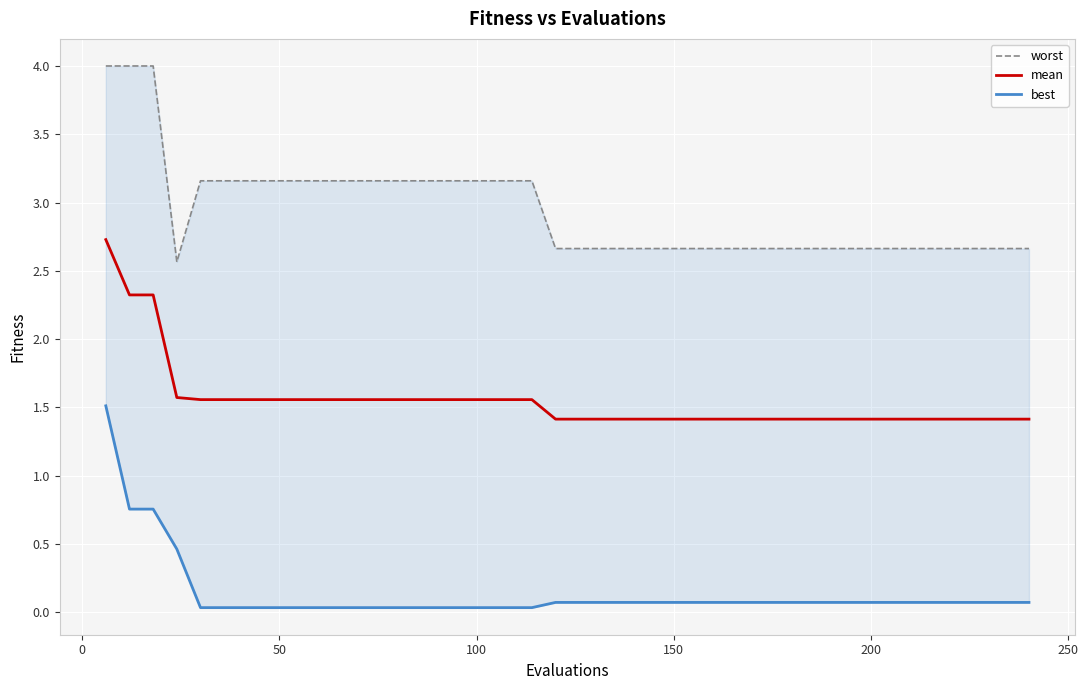

Rank the series by their maximum value, from highest to lowest.

worst, mean, best